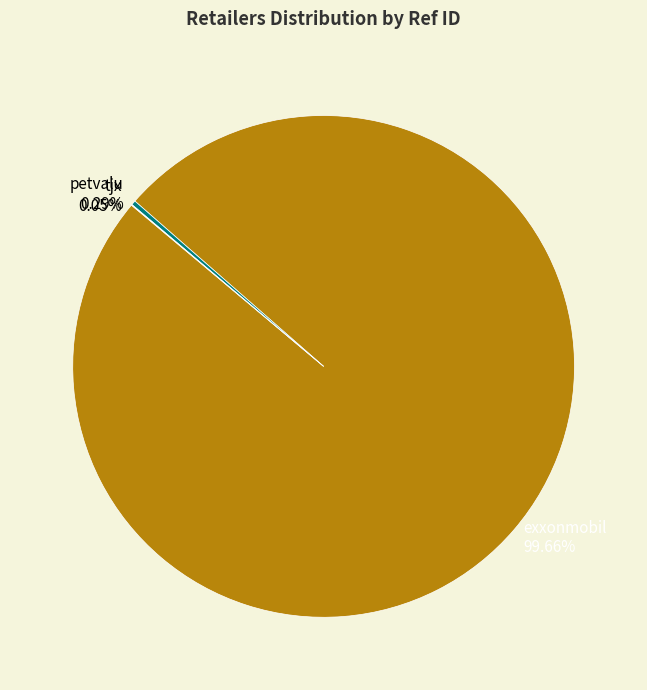

What portion of the pie excludes petvalu?

99.7%